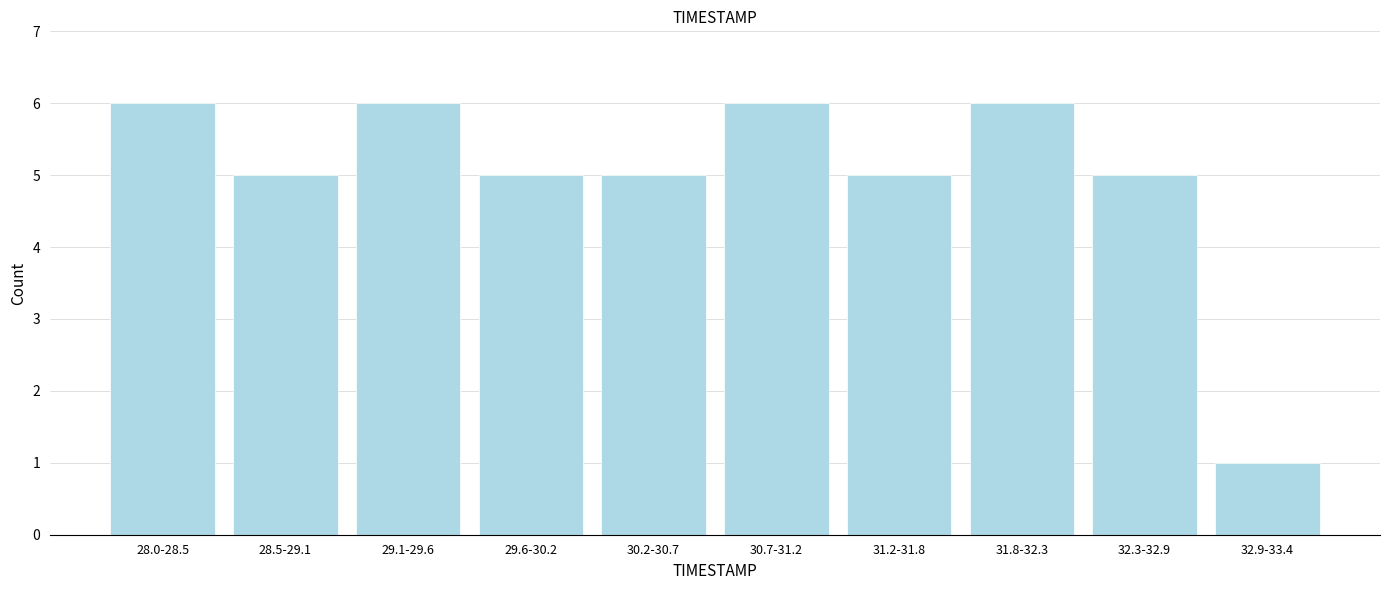

Reading right to left, what are all the values shown in this chart?

32.9-33.4=1	32.3-32.9=5	31.8-32.3=6	31.2-31.8=5	30.7-31.2=6	30.2-30.7=5	29.6-30.2=5	29.1-29.6=6	28.5-29.1=5	28.0-28.5=6